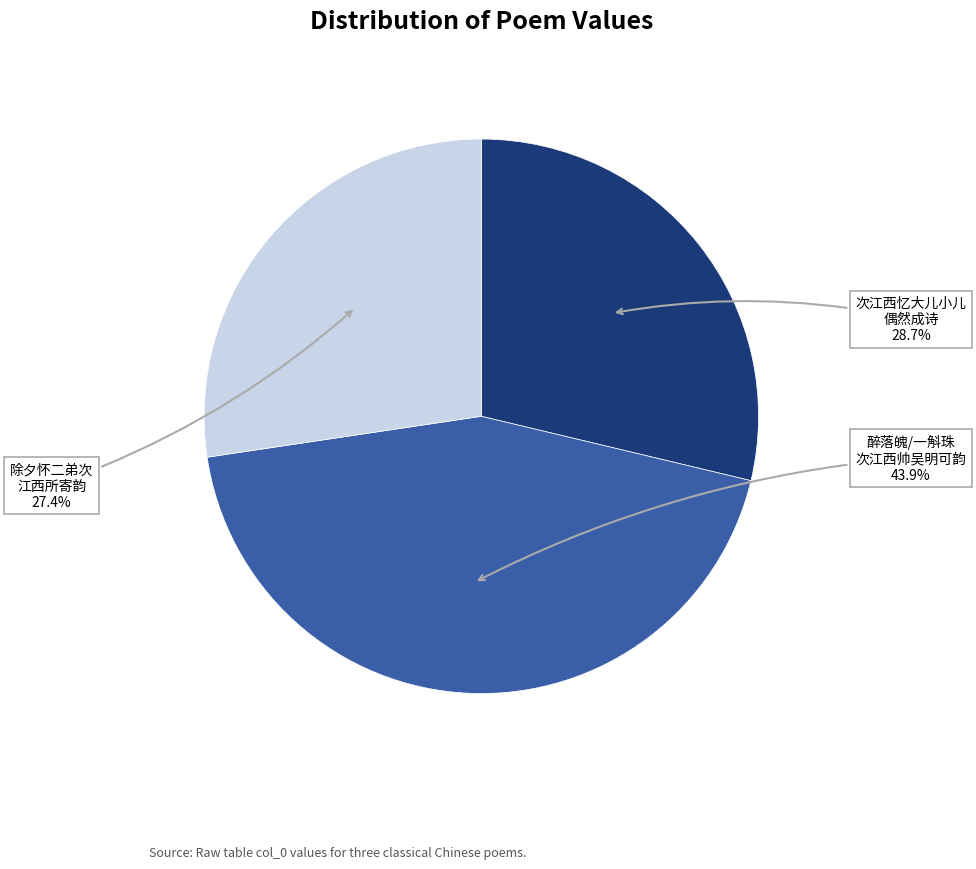

Which has a higher value, 次江西忆大儿小儿 偶然成诗 or 除夕怀二弟次 江西所寄韵?

次江西忆大儿小儿 偶然成诗